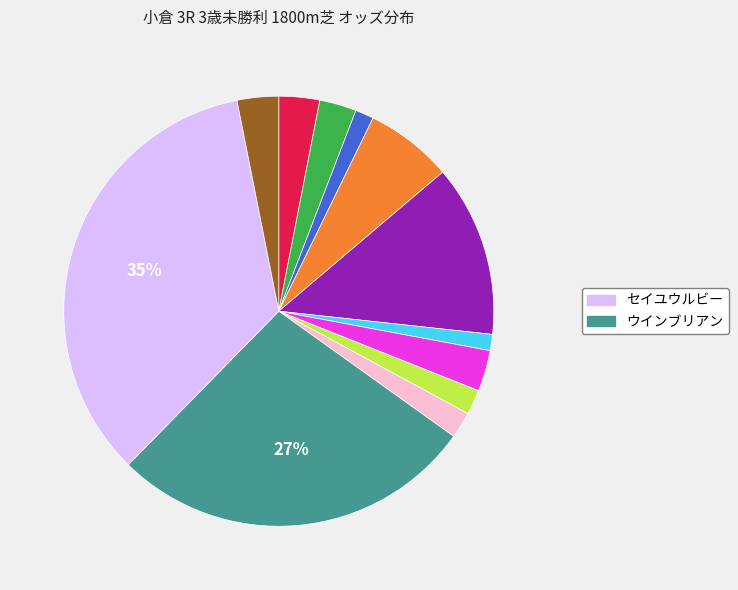

To the nearest percent, what is the average slice percentage?

8%